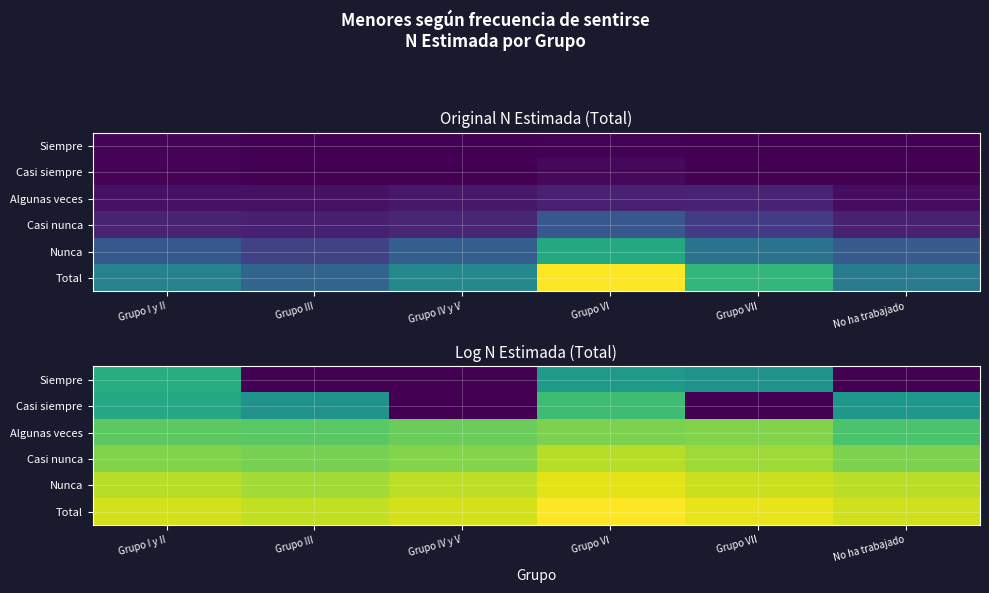

At which category does the chart reach its peak across all series?

Grupo VI